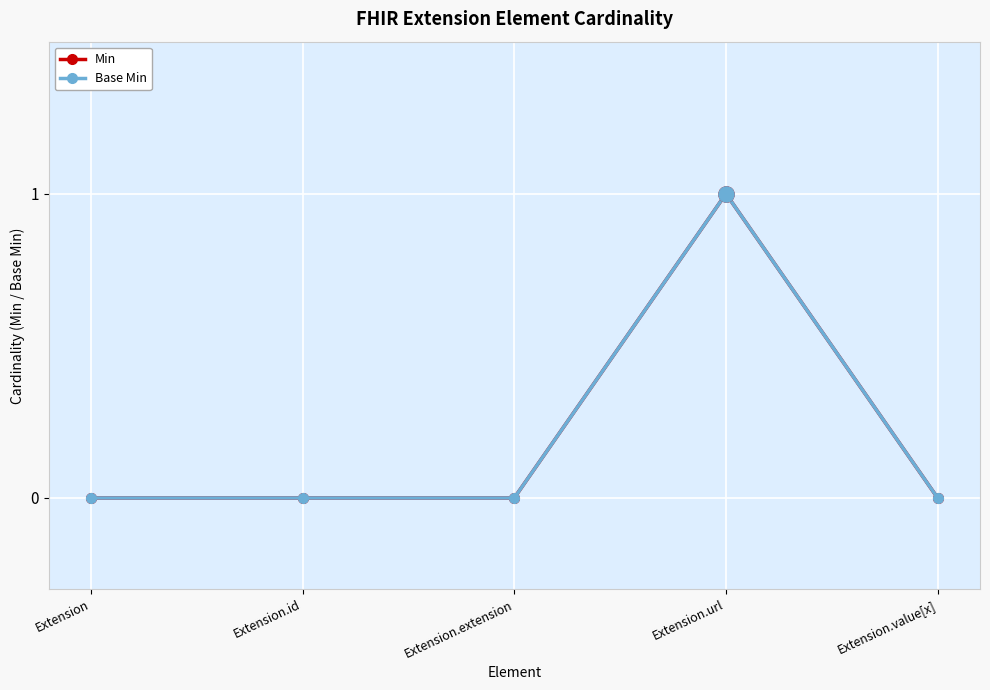

True or false: Min and Base Min intersect in this chart.

False